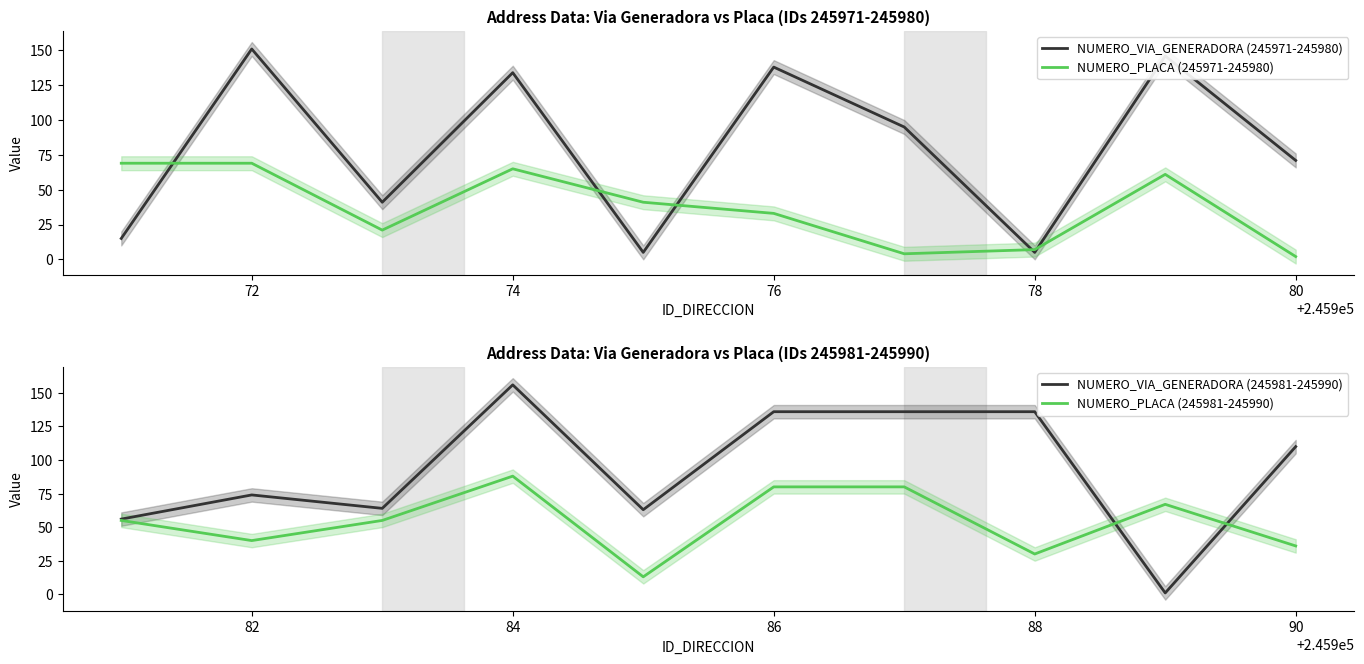

At how many categories does at least one series exceed 145?

3